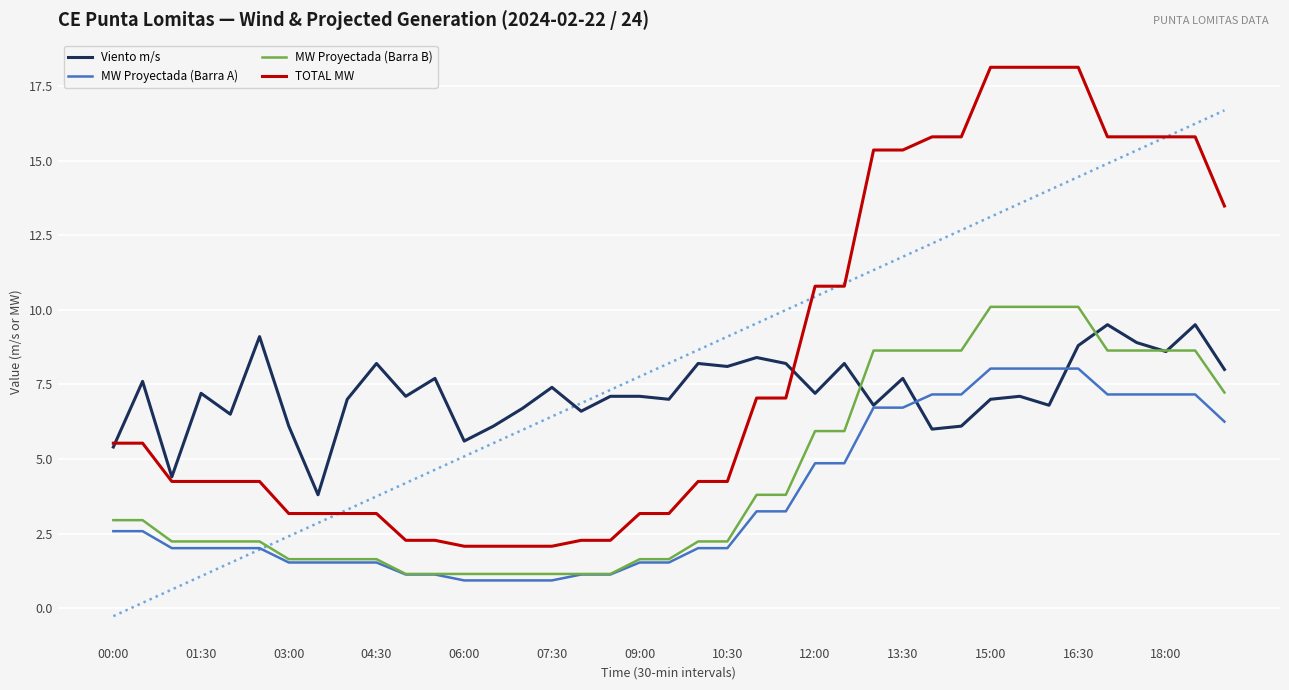

The MW Proyectada (Barra A) series shows 2.3 at 04:30. True or false?

False